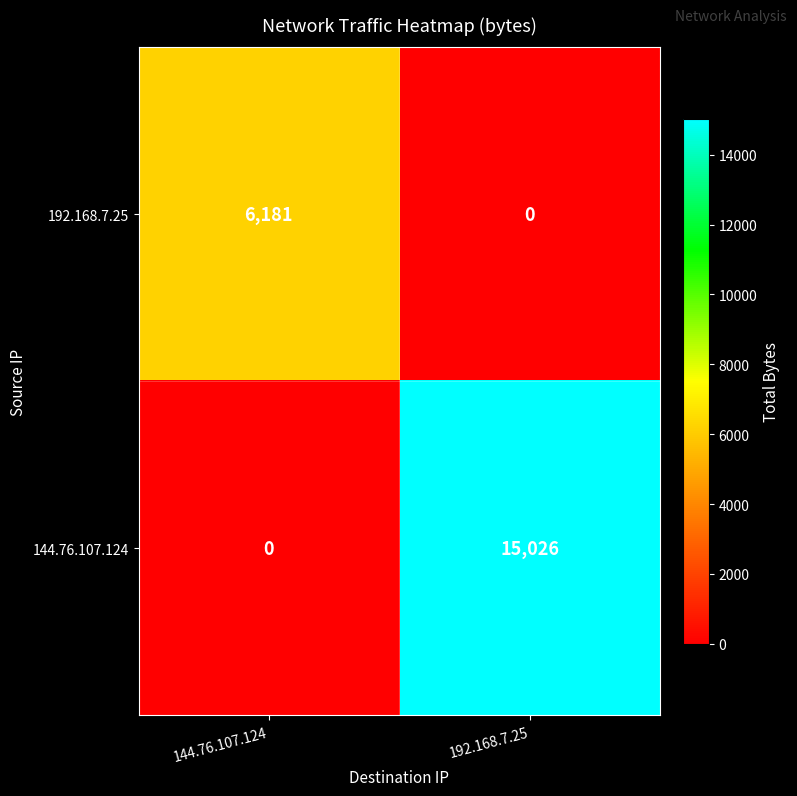

Between 144.76.107.124 and 192.168.7.25, which series saw the biggest shift?

144.76.107.124